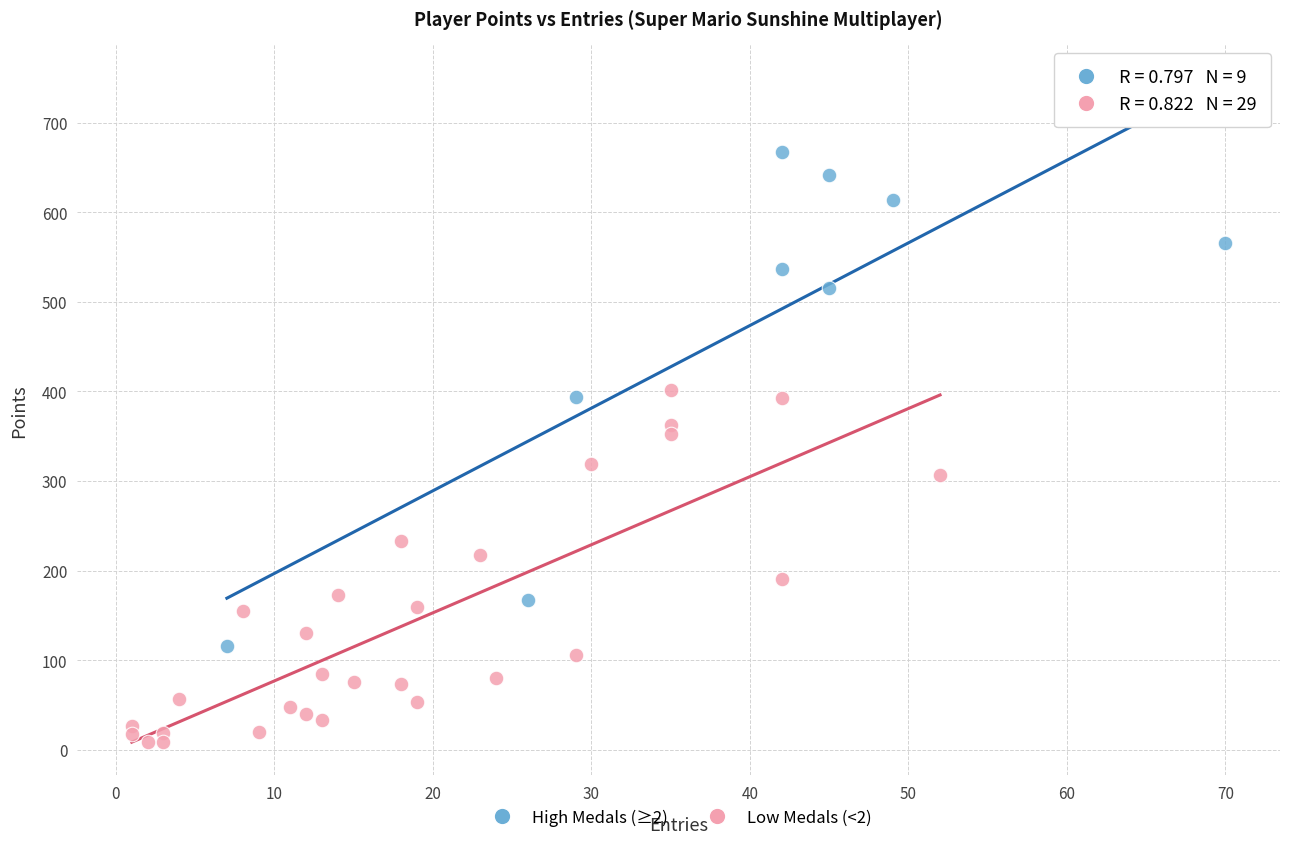

Which series contains the highest Y value?

High Medals (≥2)